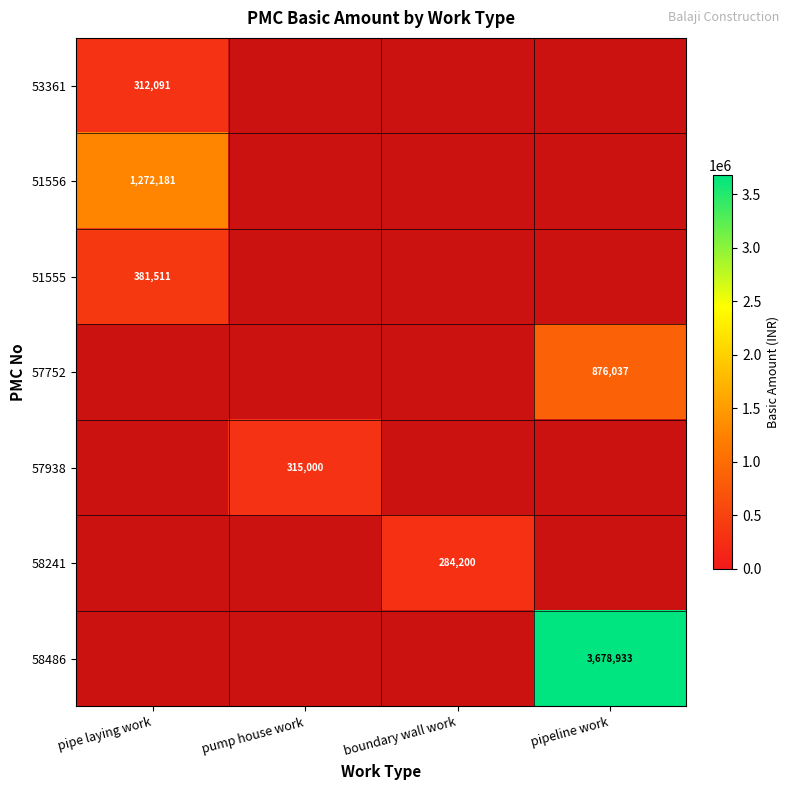

Which has a higher value, pipeline work or pump house work?

pump house work